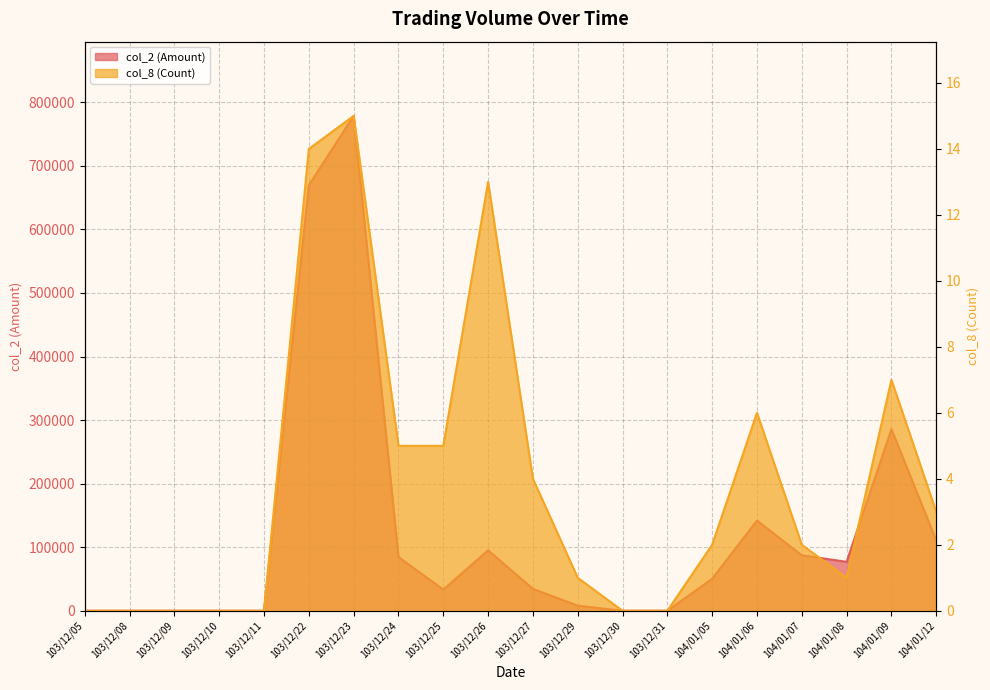

What is the value of the col_2 (Amount) point at the 9th from the left?

33340